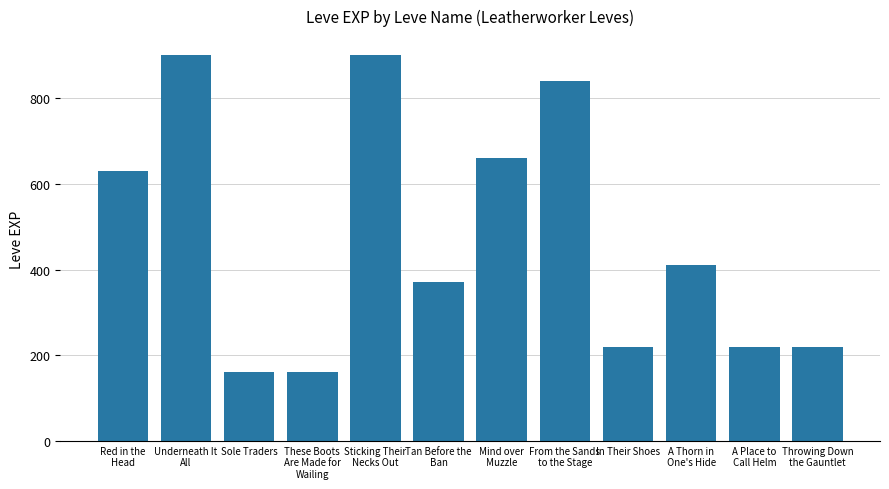

Reading left to right, transcribe all the data shown in this chart.

630	900	160	160	900	370	660	840	220	410	220	220